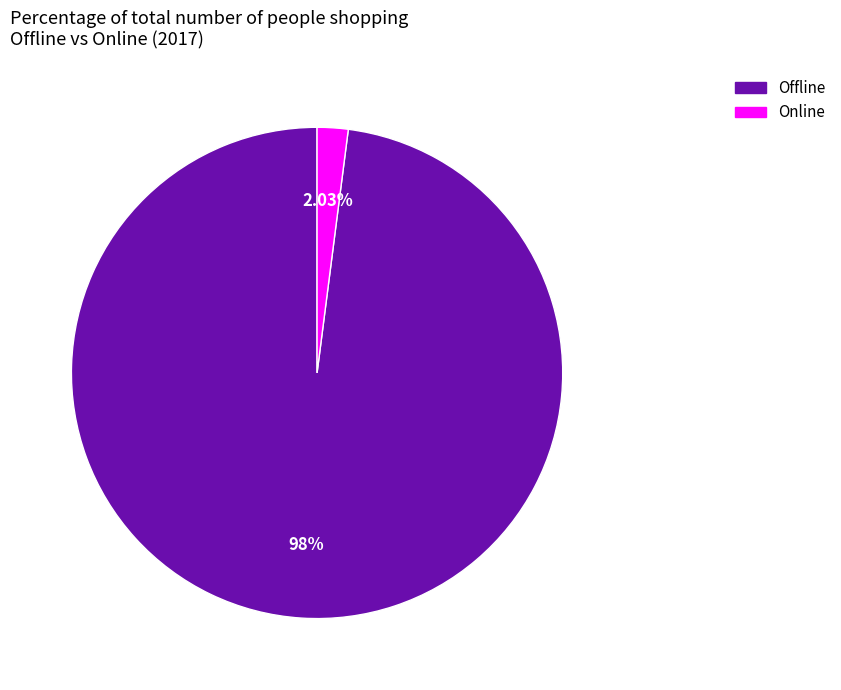

Is Offline the majority of the pie?

Yes